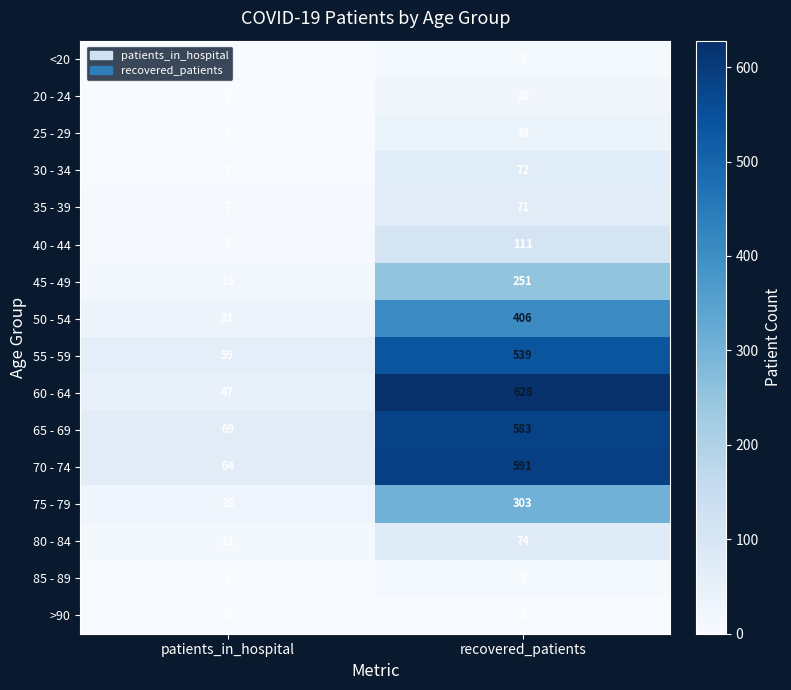

What is the total value across all series at recovered_patients?

3707